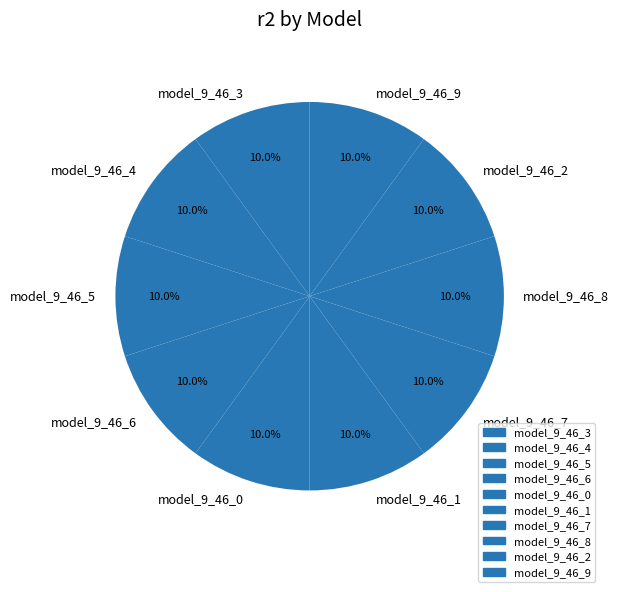

Is the sum of model_9_46_6 and model_9_46_8 greater than half?

No